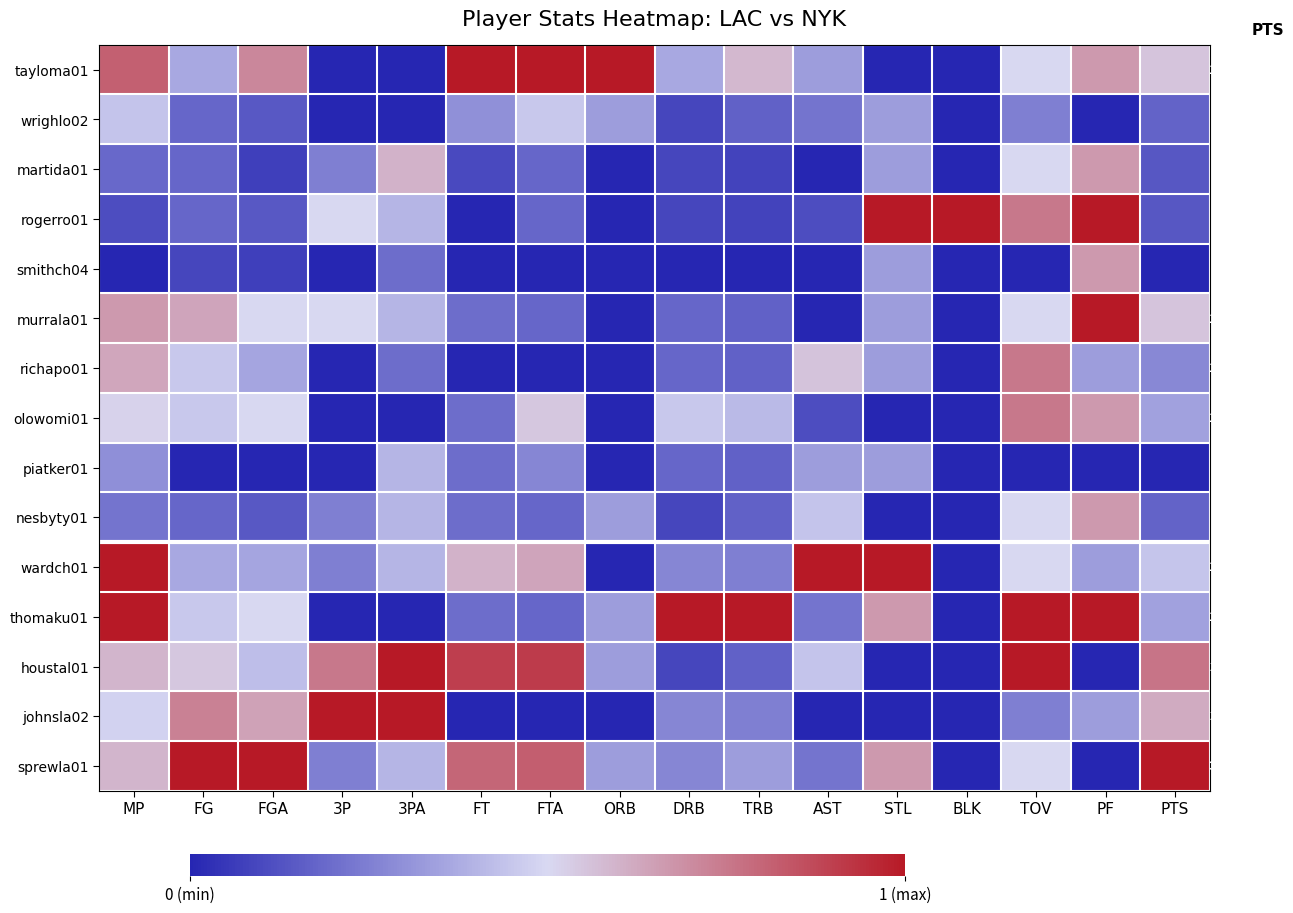

Is it true that houstal01 equals 1.0 at TOV?

True